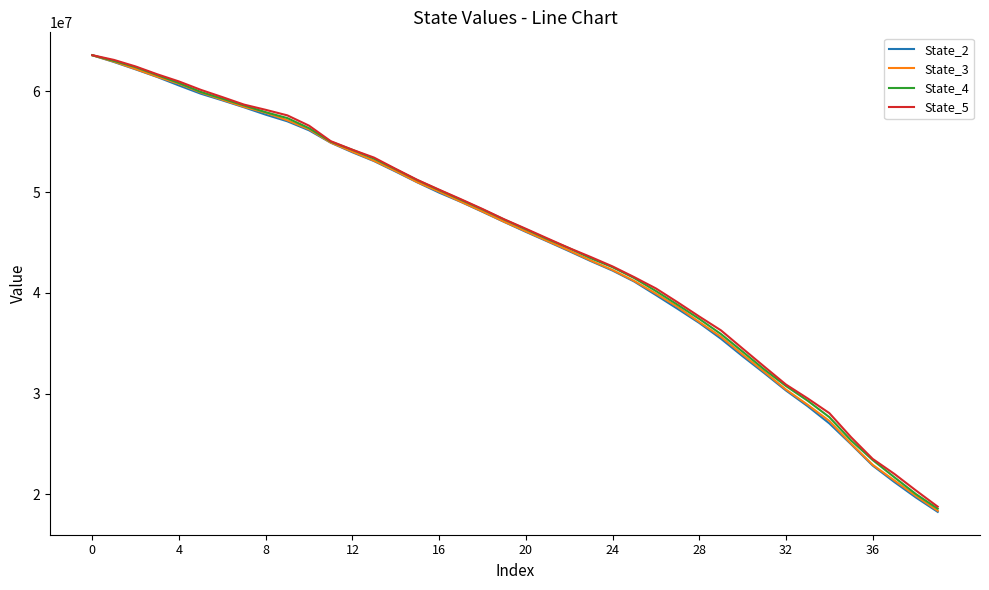

Which series has the largest range (max minus min)?

State_2